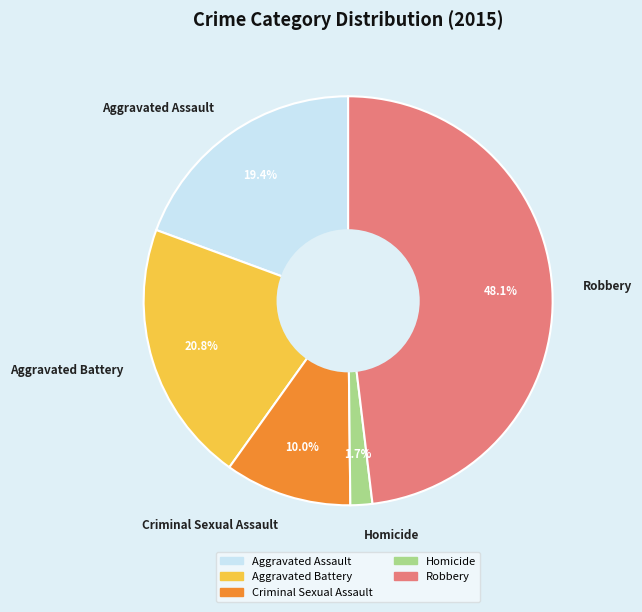

Which category has the smallest portion of the pie?

Homicide